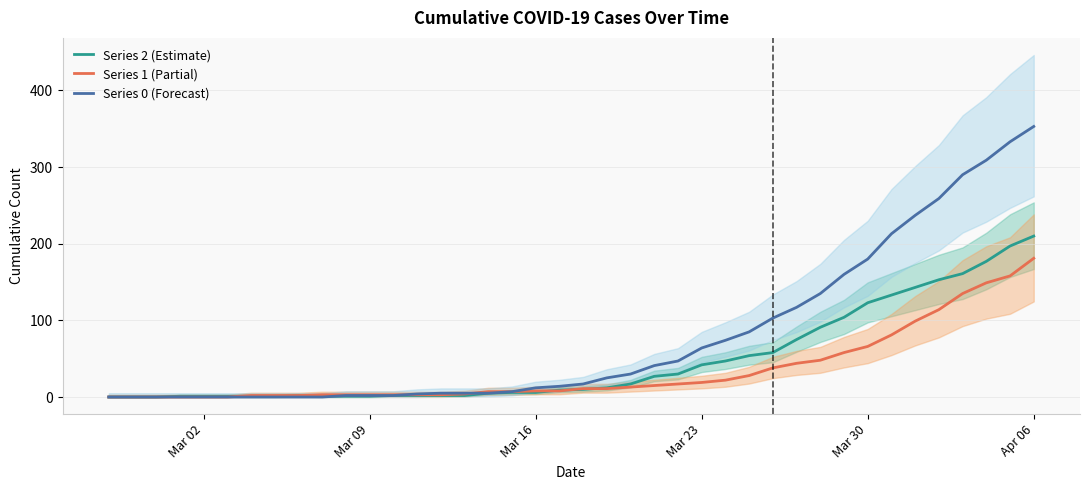

How many times do Series 1 (Partial) and Series 0 (Forecast) cross each other?

2